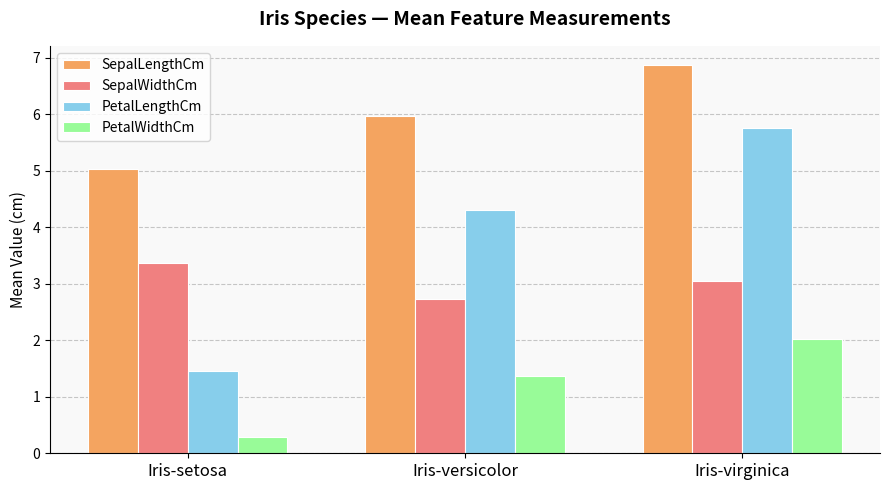

At how many categories does at least one series exceed 0?

3